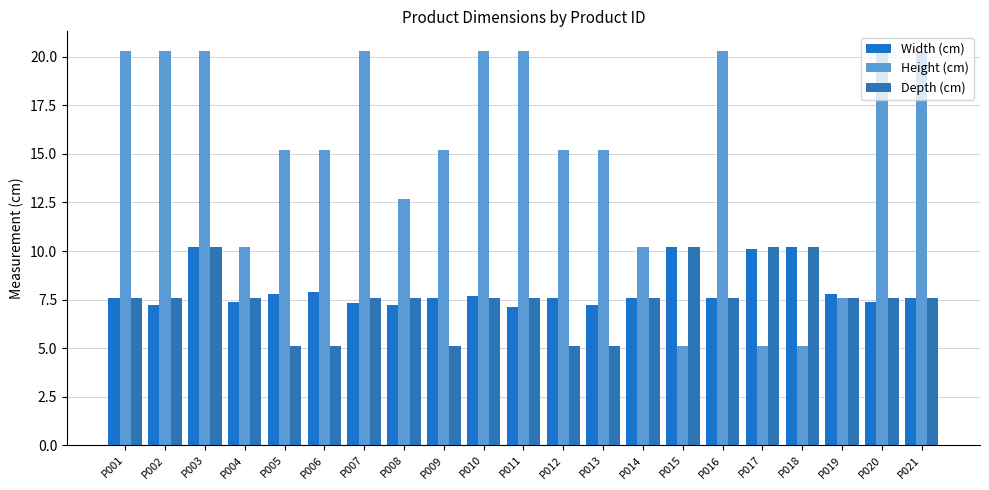

Rank the series at P009 from highest to lowest value.

Height (cm), Width (cm), Depth (cm)